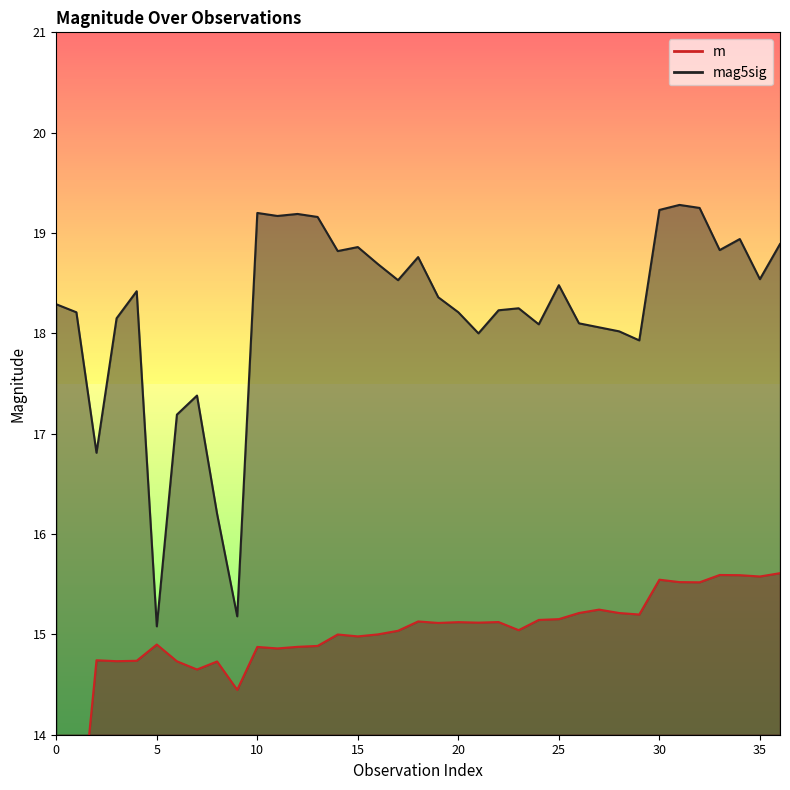

Where is m nearest to the value 14?

9